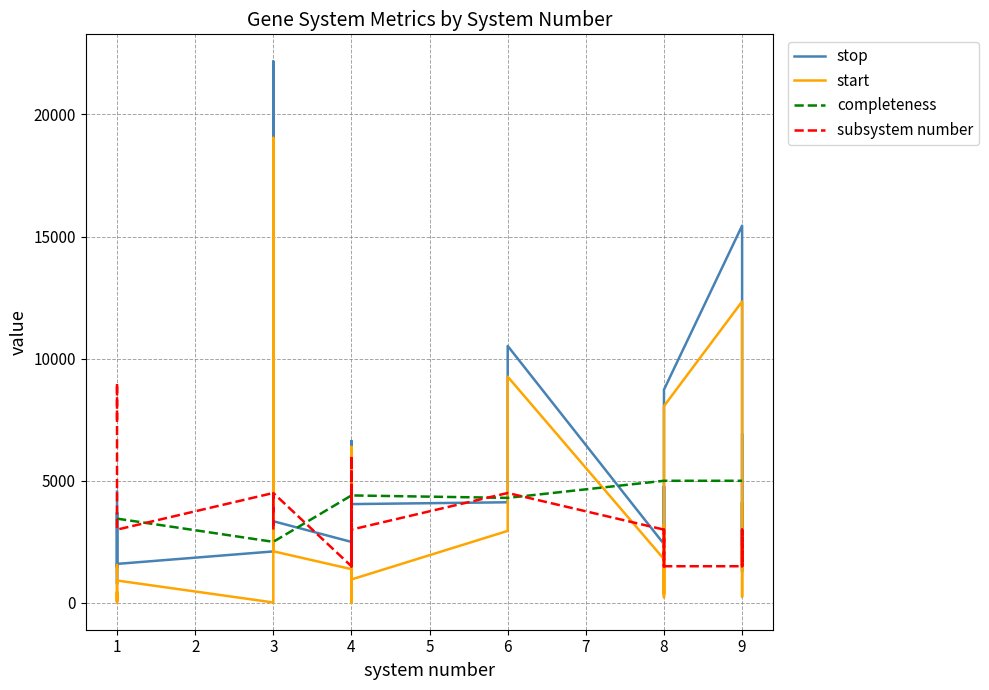

What is the value of the completeness point at the 2nd from the left?

3450.0